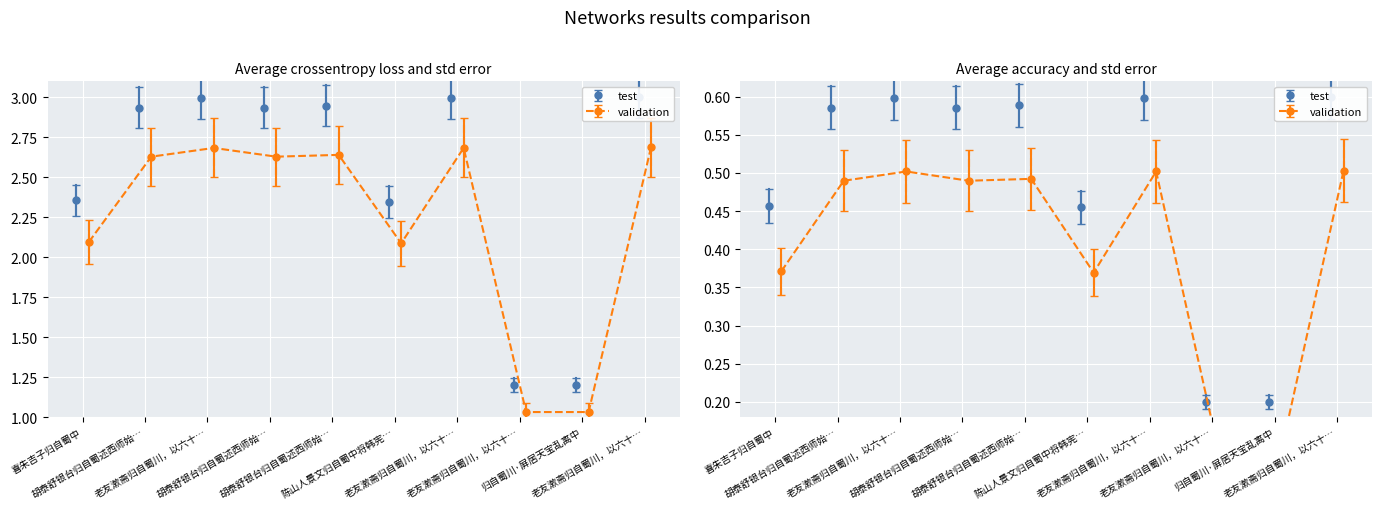

Approximately how many times larger is the value at 老友漱斋归自蜀川，以六十述怀二律见示，步韵答之，即希指政二首 其二 compared to 老友漱斋归自蜀川，以六十述怀二律见示，步韵答之，即希指政二首 其一?

1.0